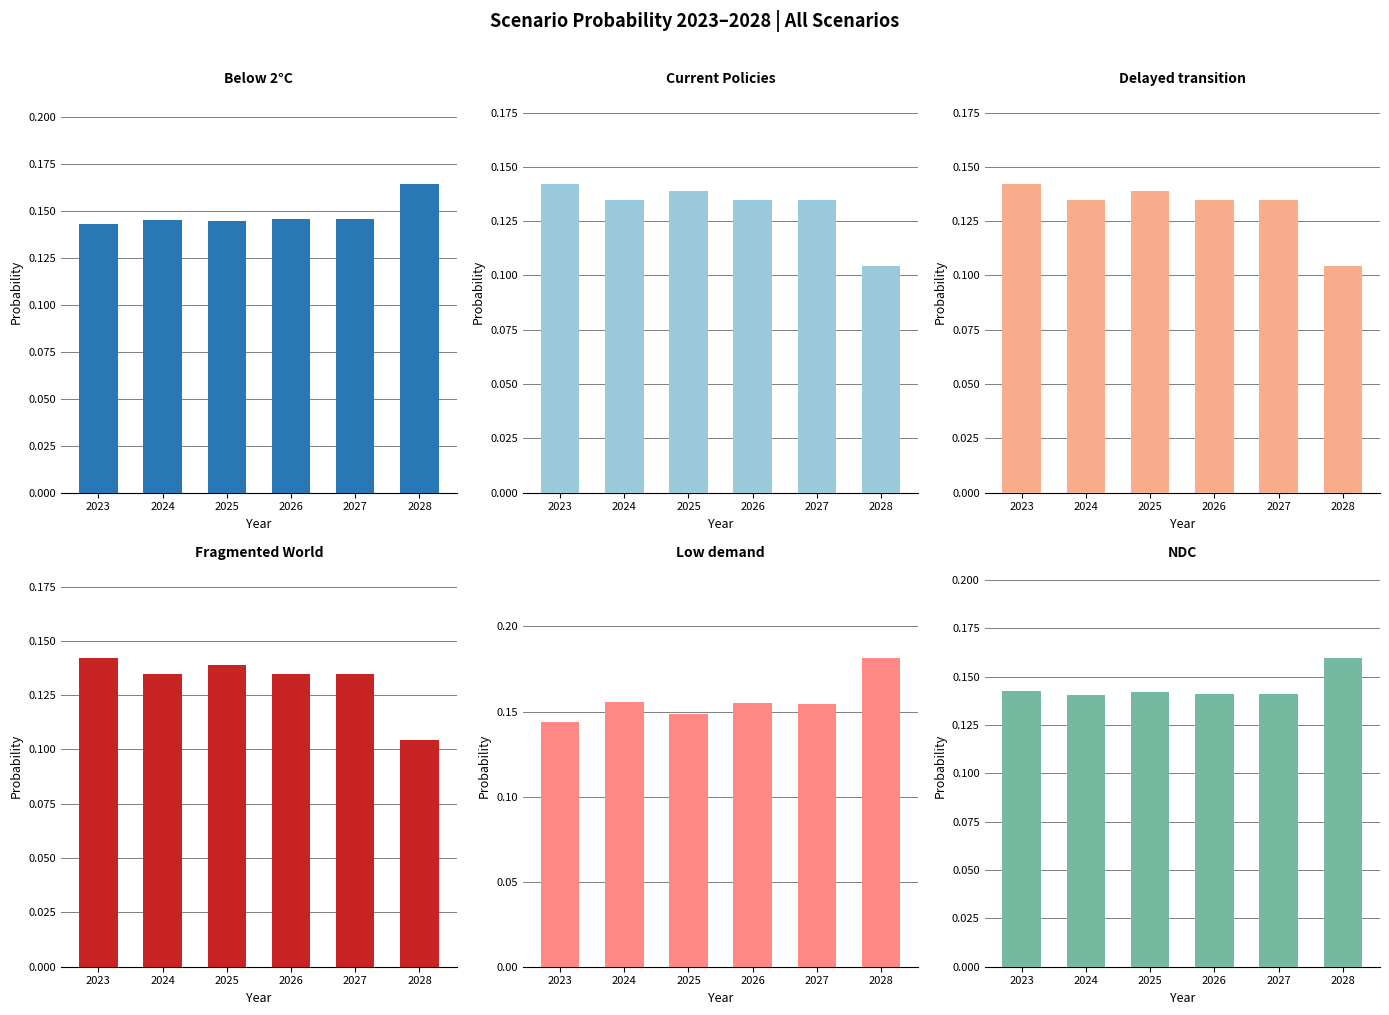

Are the bars grouped side by side (vs. stacked)?

Yes